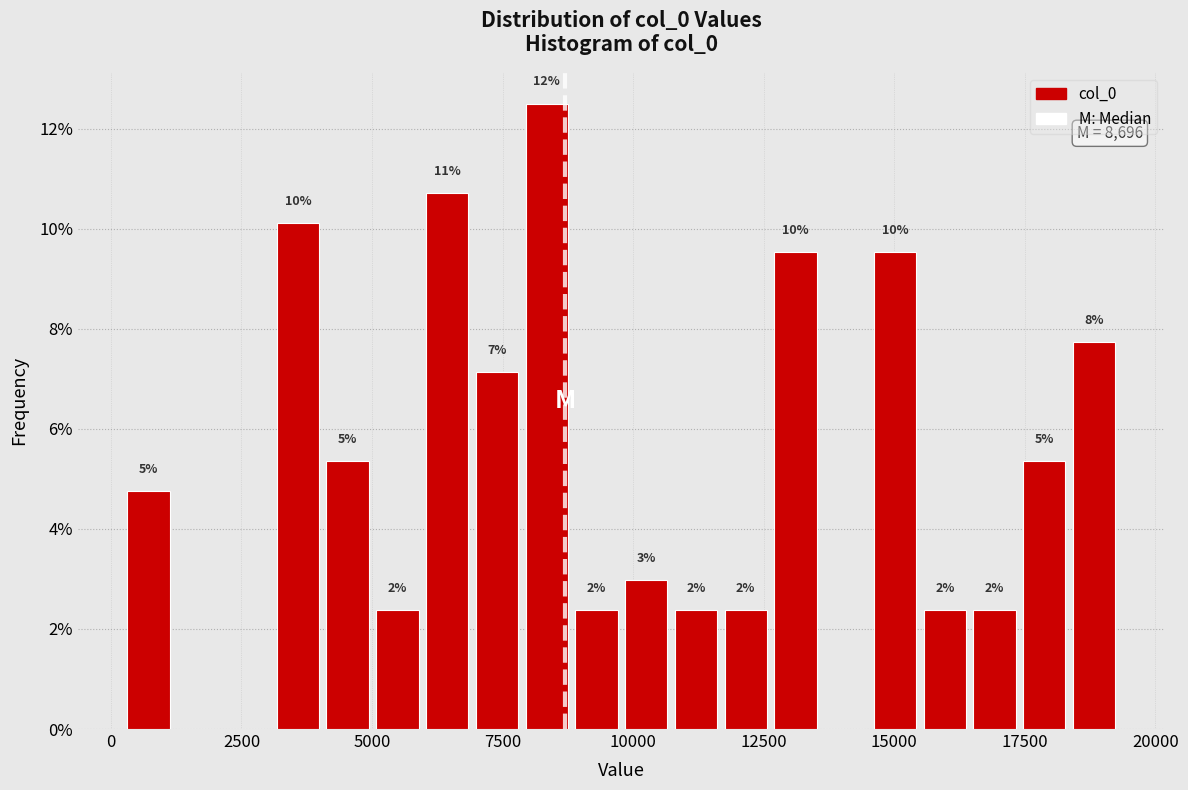

Read against the x-axis, roughly where is the centre of the tallest bar?

8500